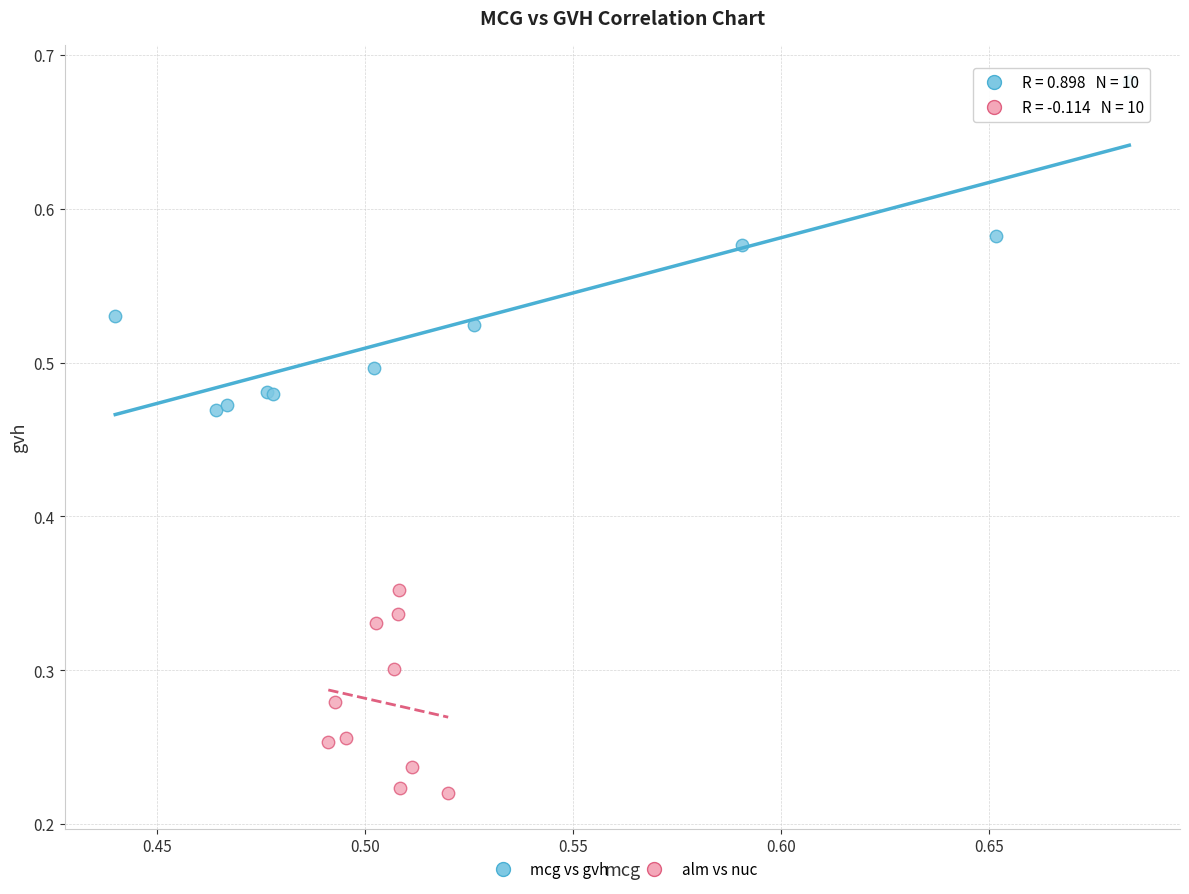

Which series has the widest spread of Y values?

mcg vs gvh